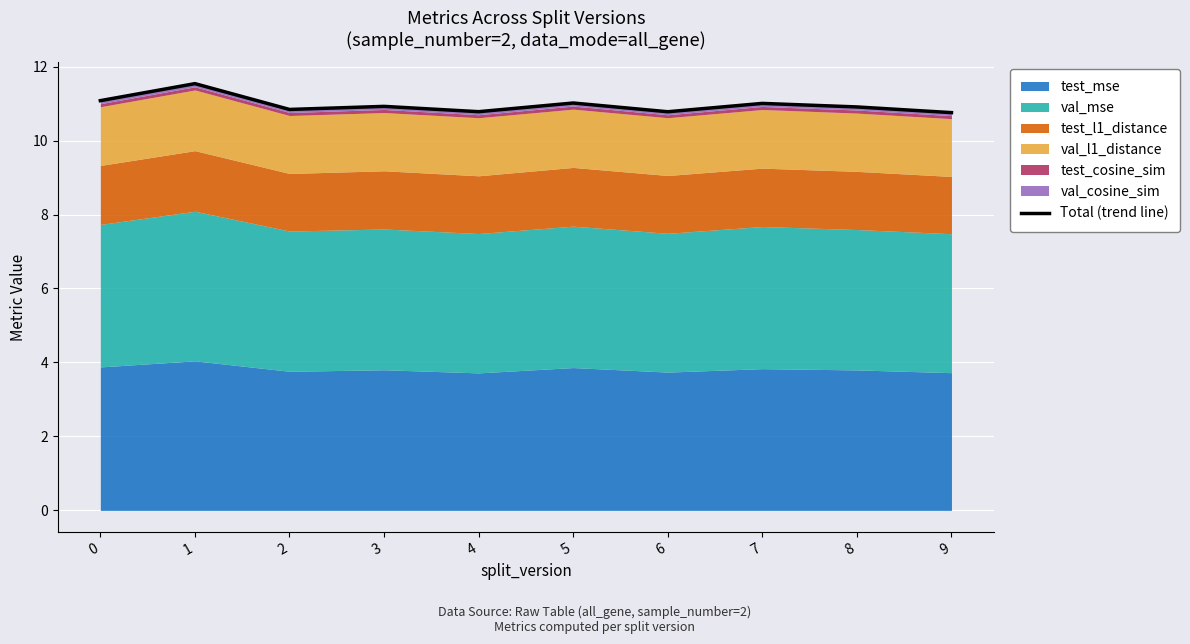

How many data points does each series have?

10